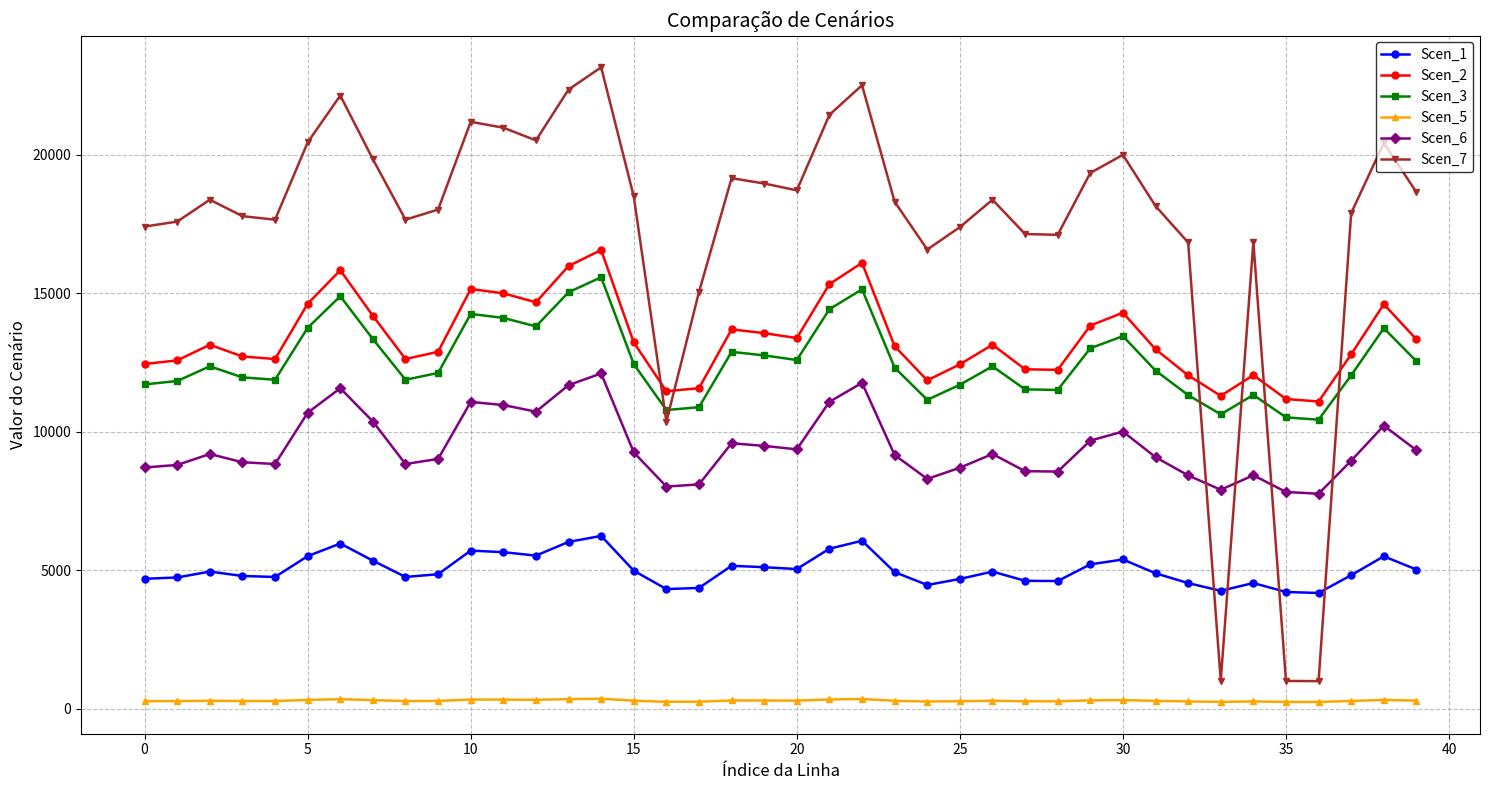

Which series has the largest total across all categories?

Scen_7